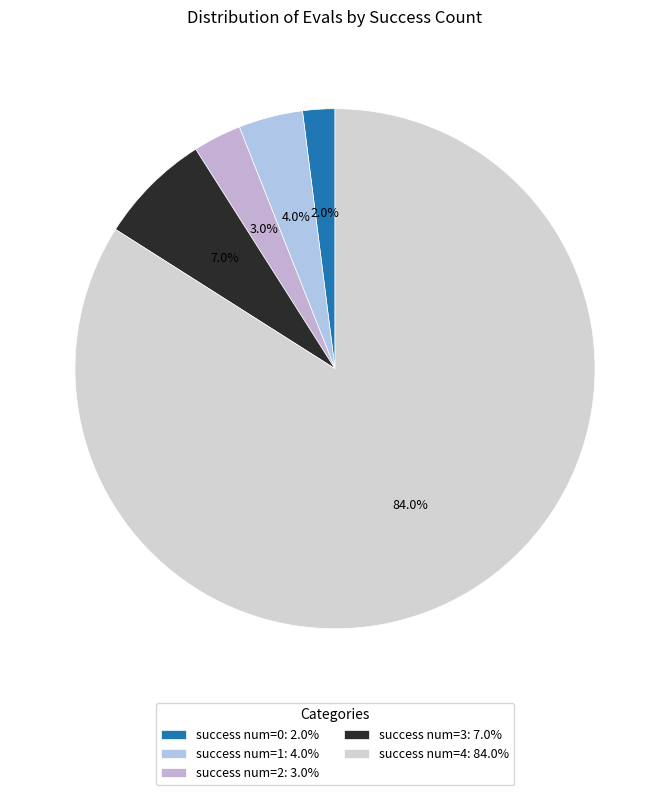

Is there any slice that represents more than half of the pie?

Yes